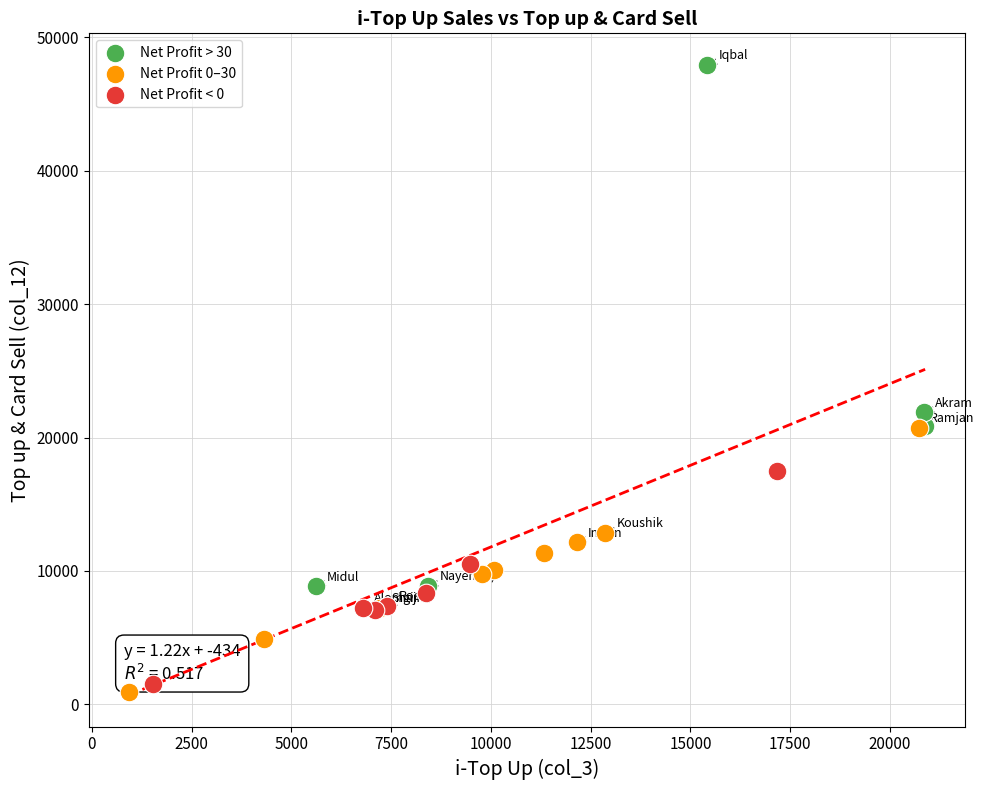

What are all the series names shown in the legend?

Net Profit > 30, Net Profit 0–30, Net Profit < 0